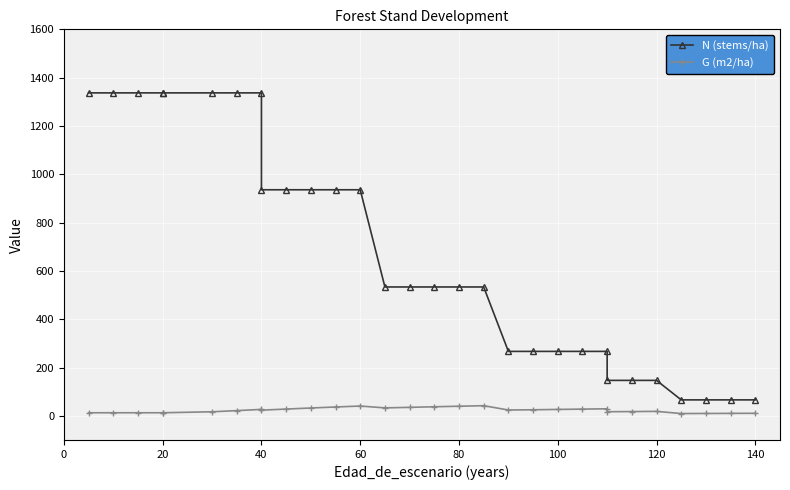

True or false: N (stems/ha) and G (m2/ha) intersect in this chart.

False